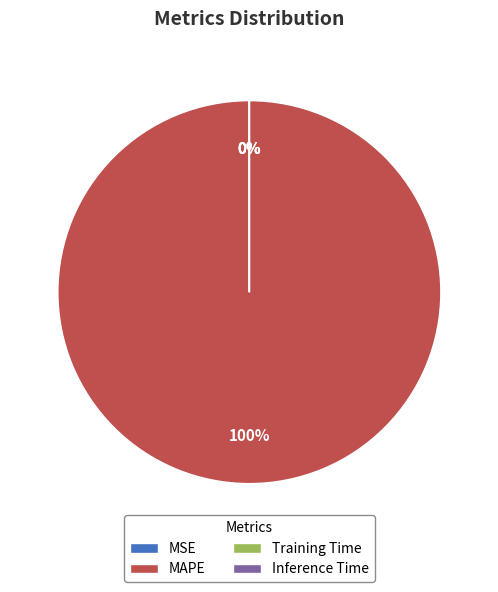

Between Inference Time and MSE, which is larger?

MSE